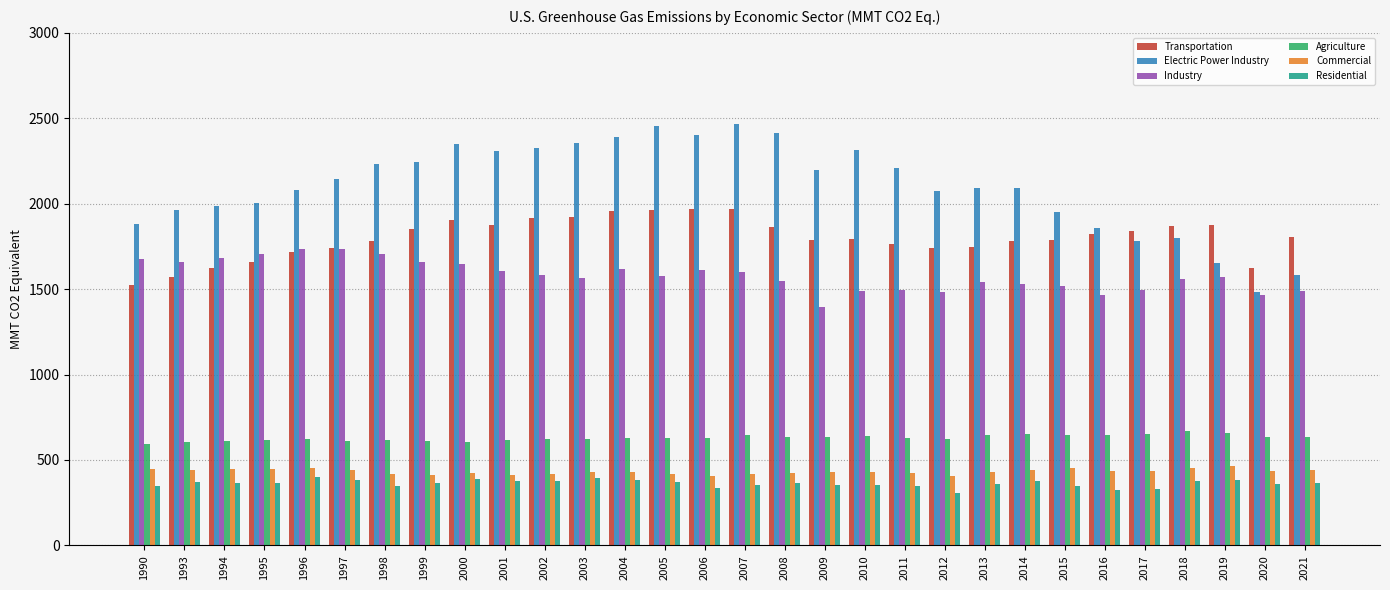

What is the sum of all Agriculture values?

18896.2